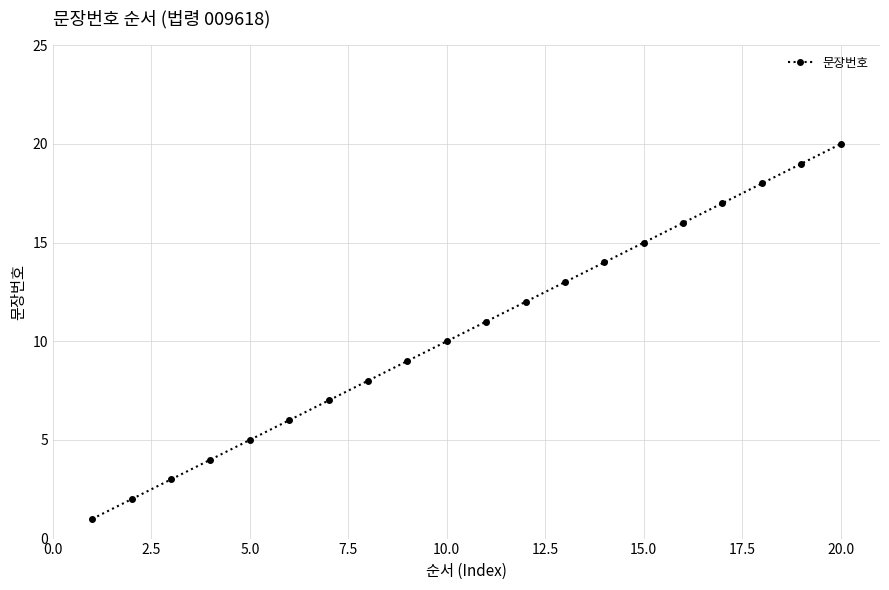

What is the difference between the maximum and minimum values?

19